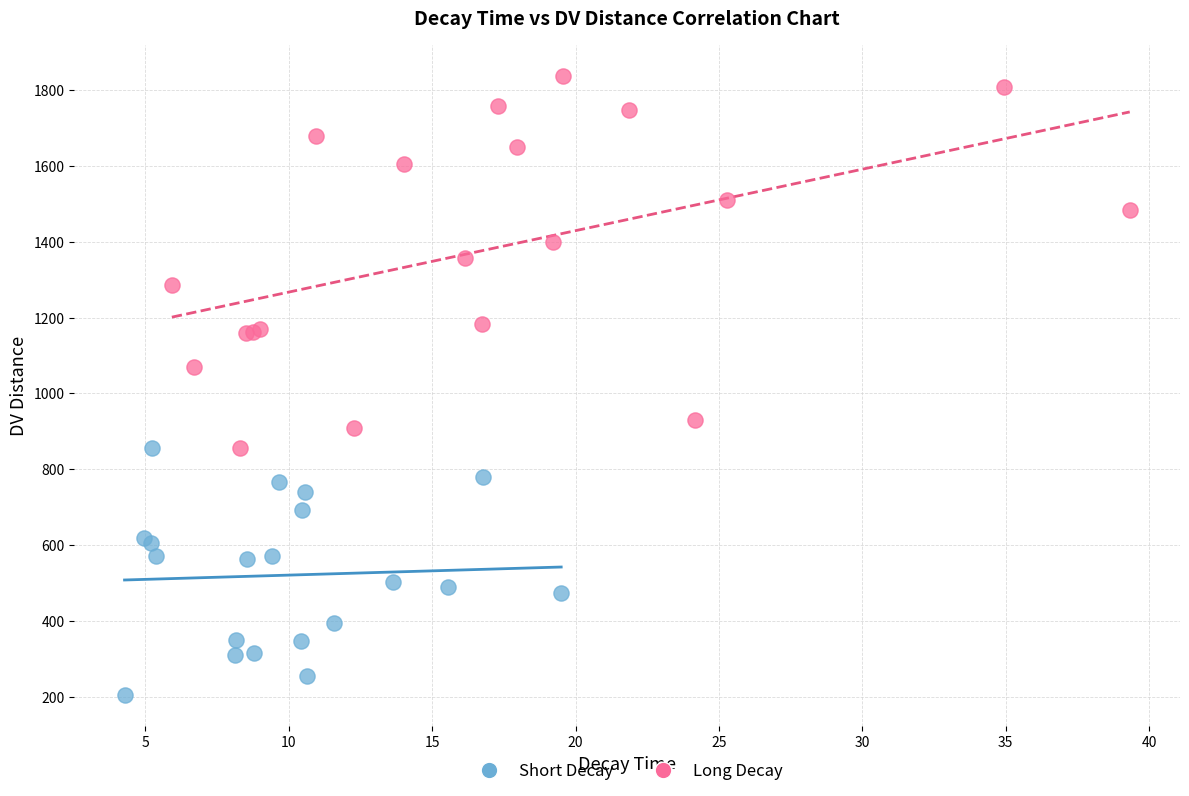

Which series reaches the maximum Y coordinate?

Long Decay